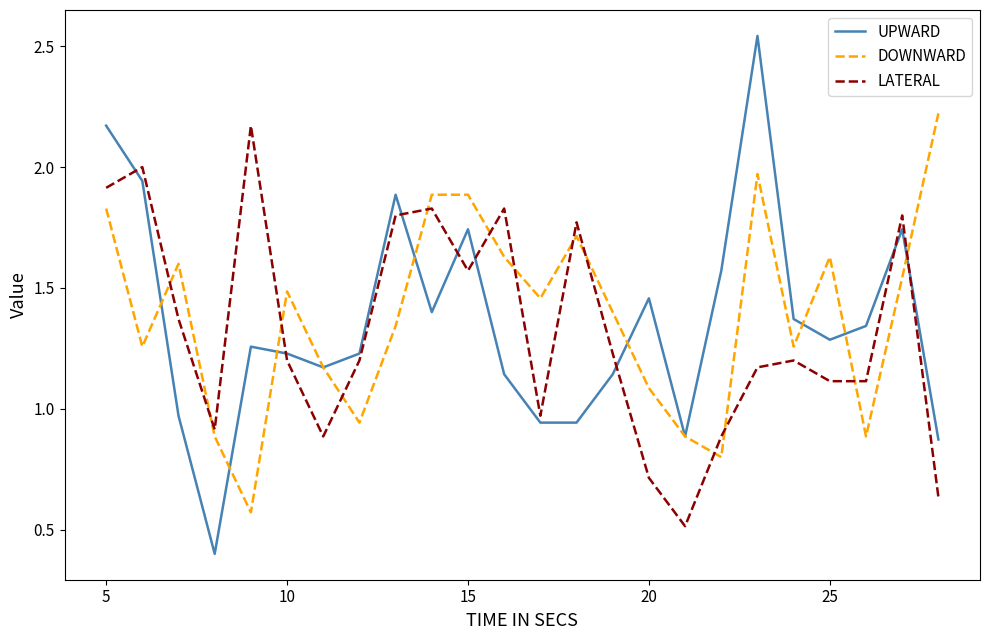

What is the minimum value for UPWARD?

0.4